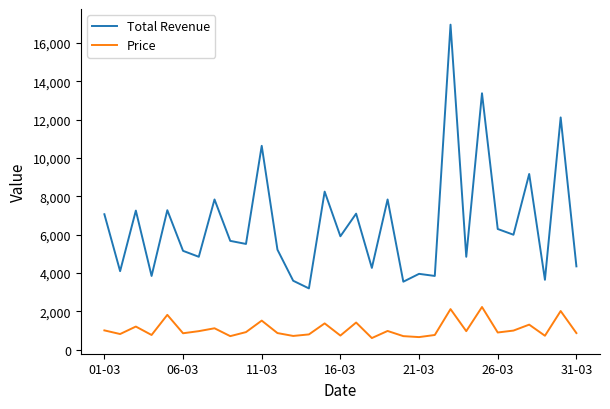

True or false: Total Revenue and Price intersect in this chart.

False